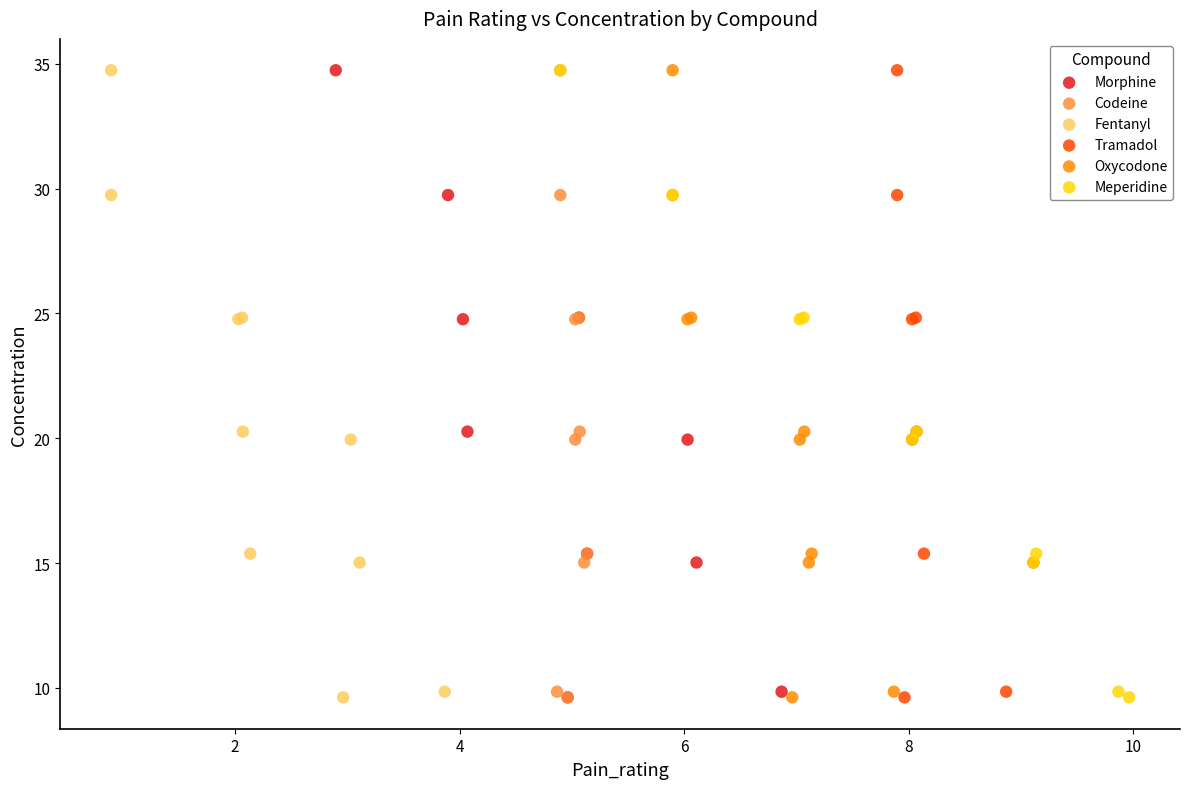

What are all the series names shown in the legend?

Morphine, Codeine, Fentanyl, Tramadol, Oxycodone, Meperidine